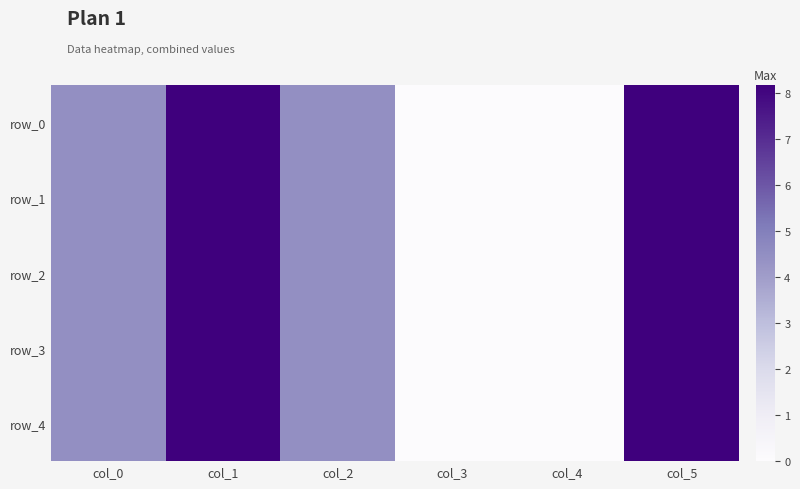

The row_2 series shows 4.5 at col_2. True or false?

True